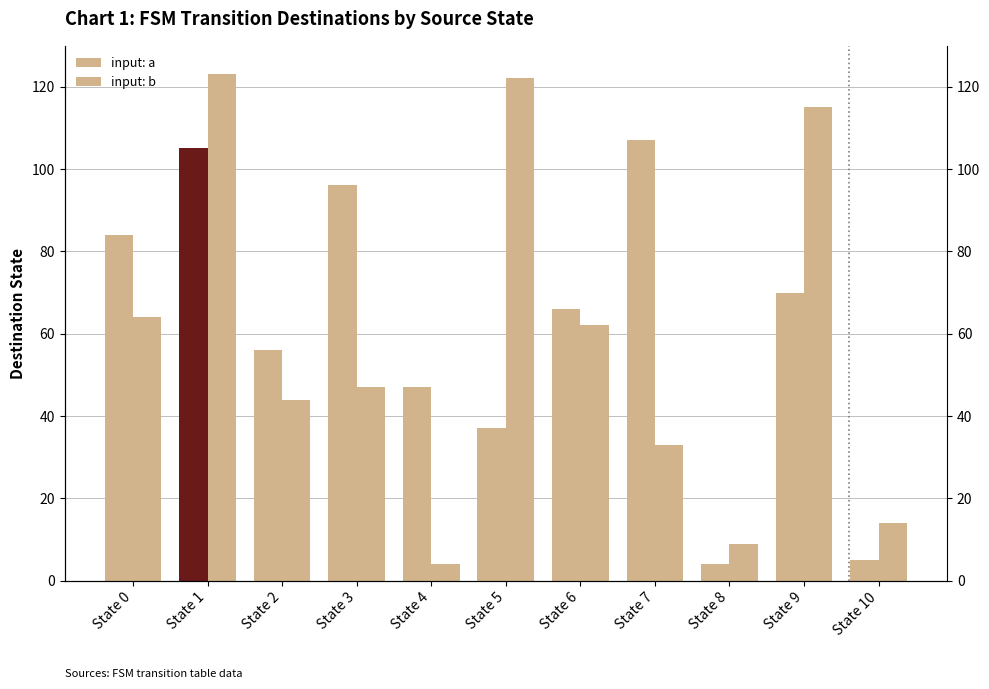

What is the value of the input: a bar at the 5th from the left?

47